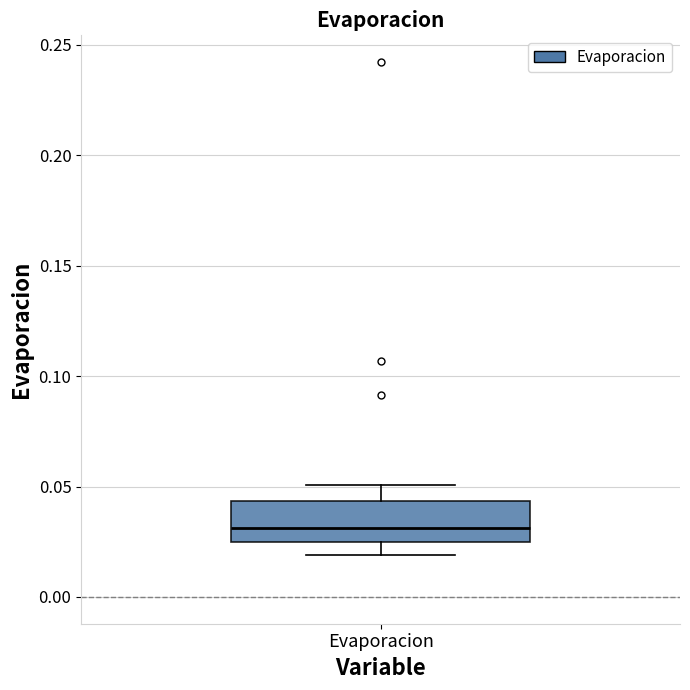

Where does the median line of the box for Evaporacion sit on the y-axis? The values are not printed on the chart, so give them approximately, as read against the axis.

0.030